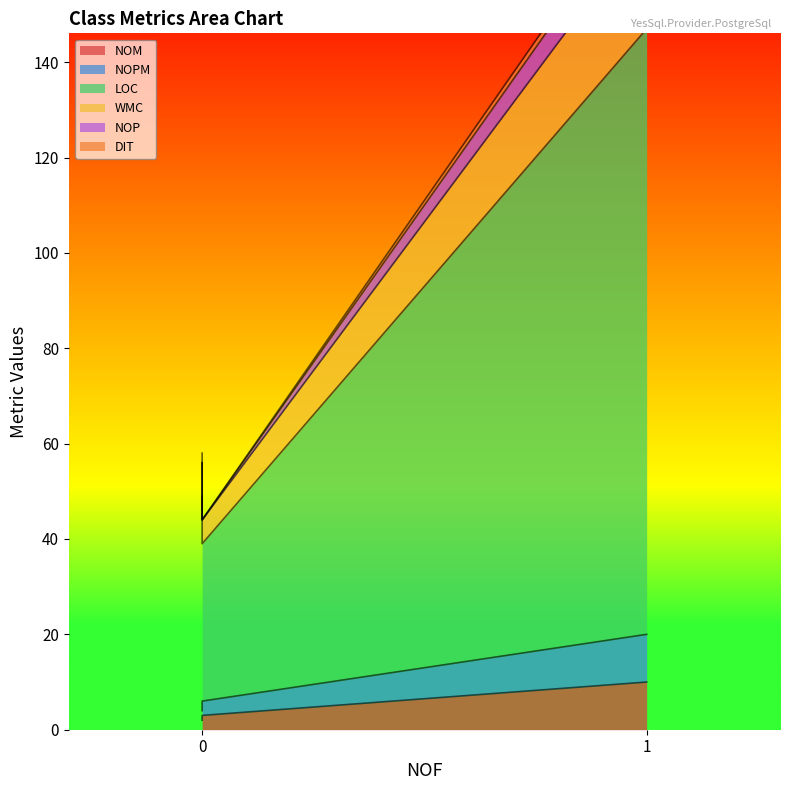

What is the difference between the maximum and minimum values in the WMC series?

125